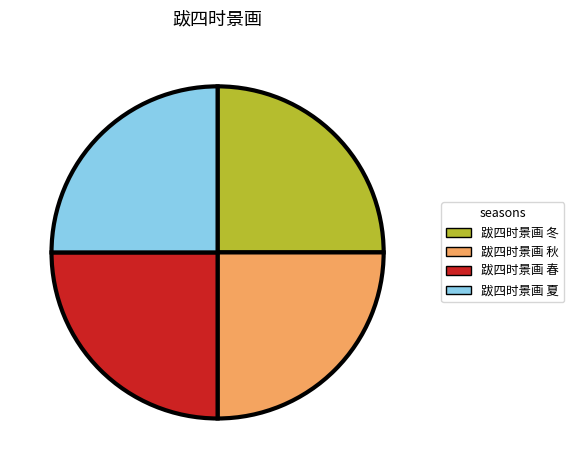

Approximately how many times larger is the value at 跋四时景画 春 compared to 跋四时景画 冬?

1.0